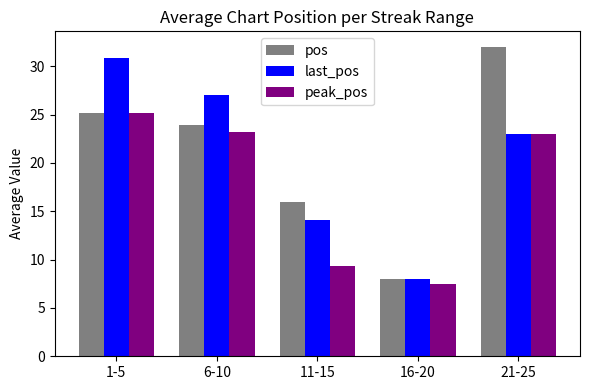

At which label does last_pos reach its peak?

1-5